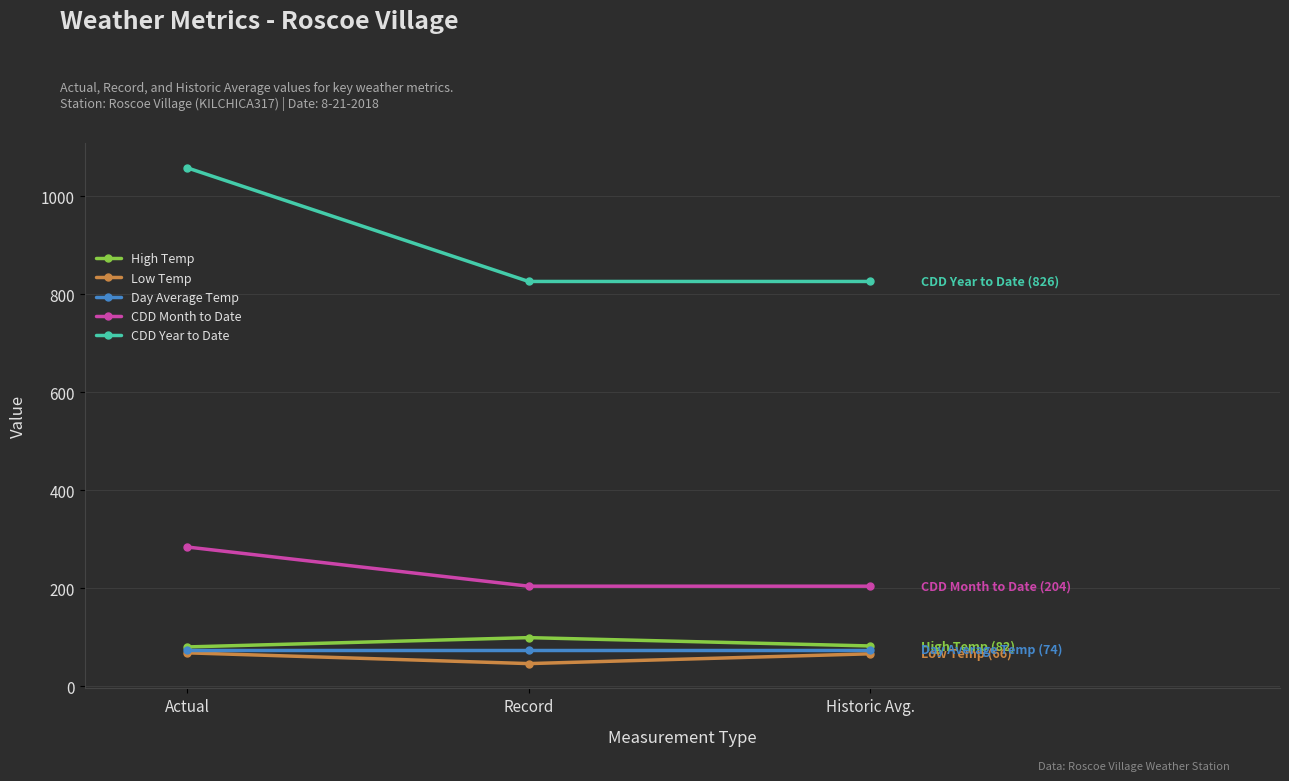

Where is Low Temp nearest to the value 57?

Historic Avg.